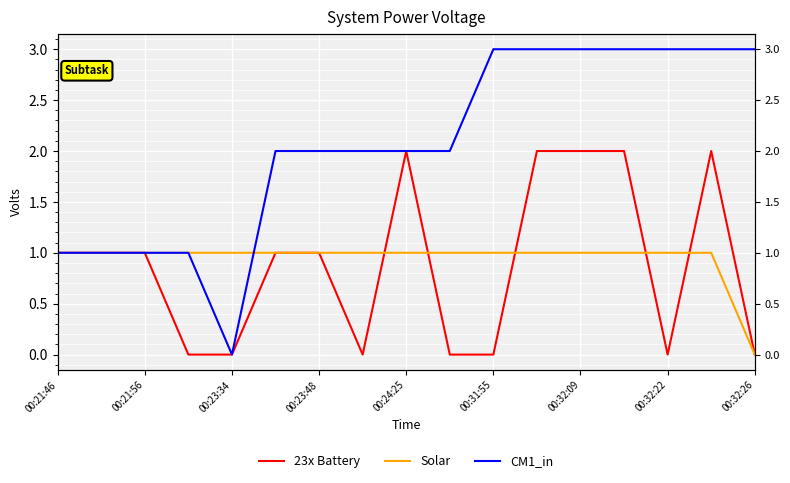

What is the label of the 4th point from the left?

00:23:48